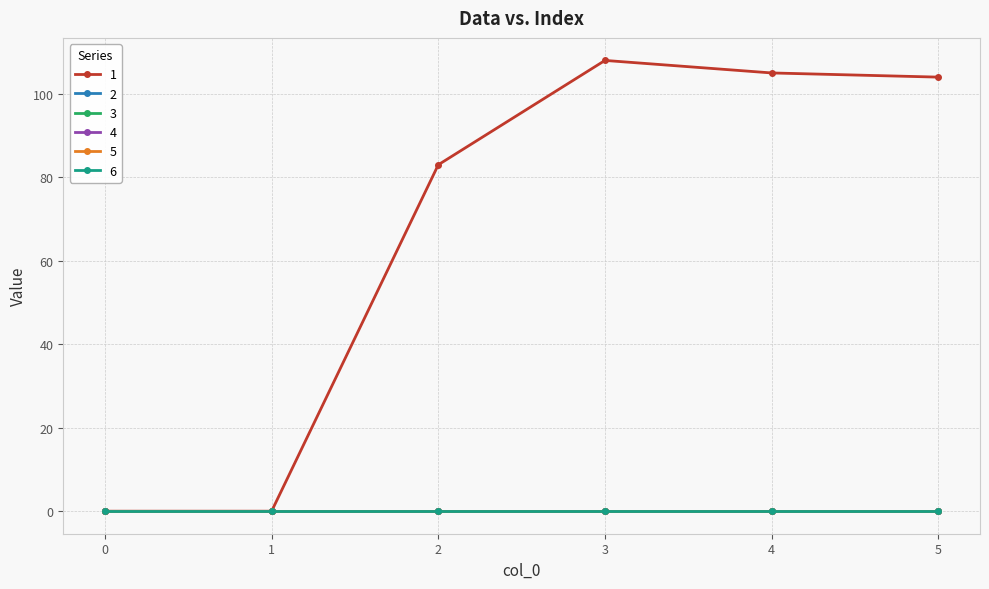

The 5 series shows 0 at 4. True or false?

True